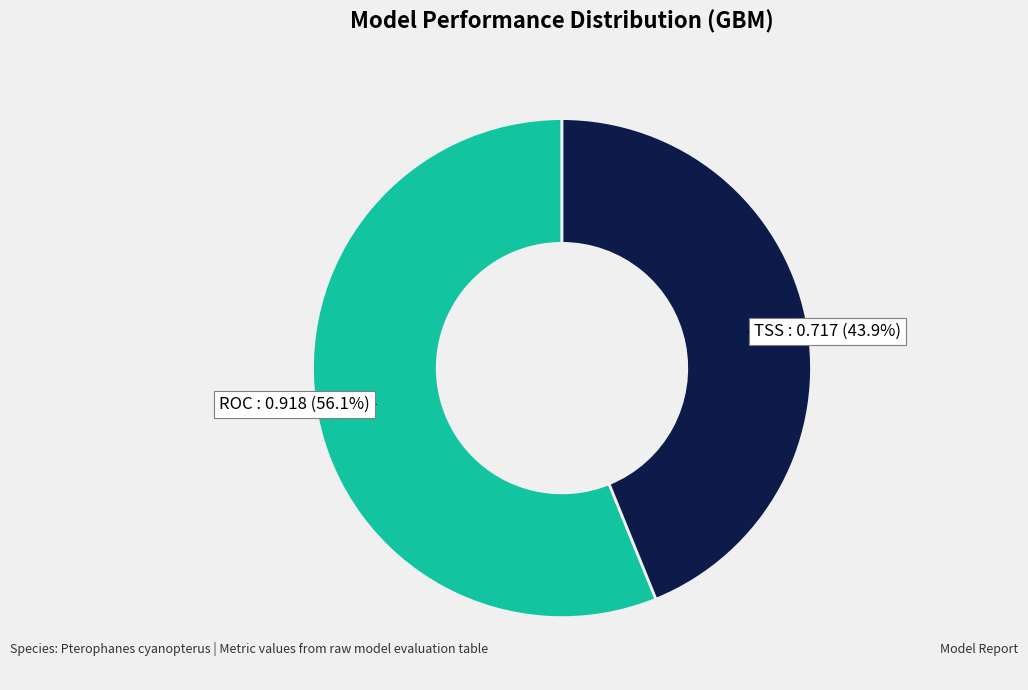

Is there any slice that represents more than half of the pie?

Yes